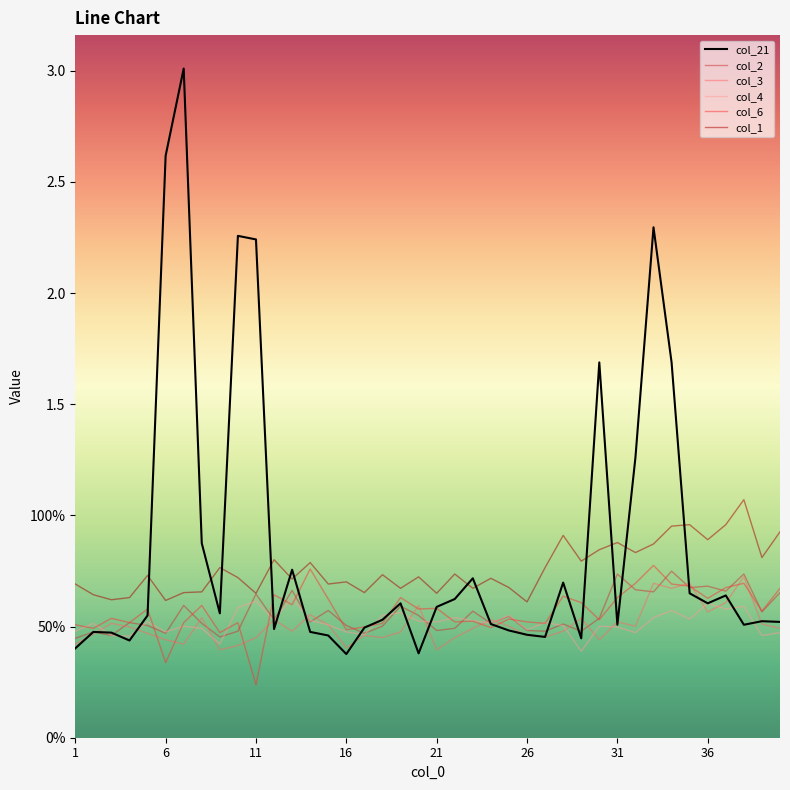

What are all the series names shown in the legend?

col_21, col_2, col_3, col_4, col_6, col_1